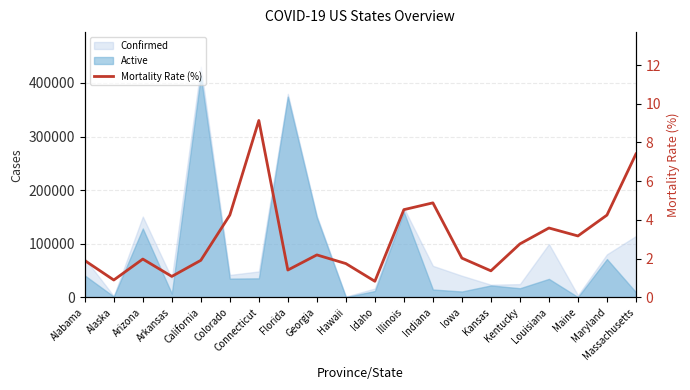

Does the chart display data point markers on the line(s)?

No